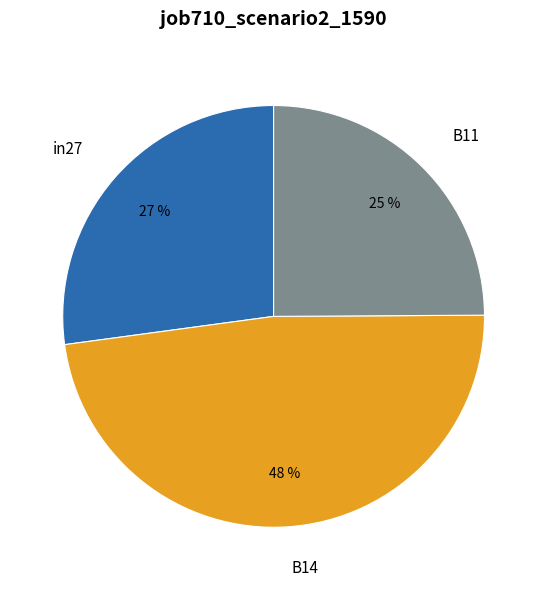

Count the number of slices in the pie.

3